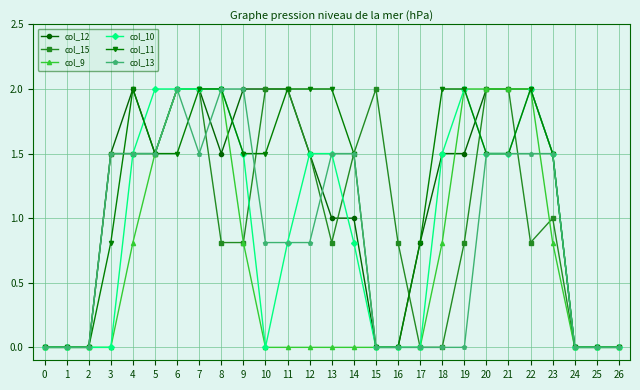

Is it true that col_13 equals 0.8 at 11?

True